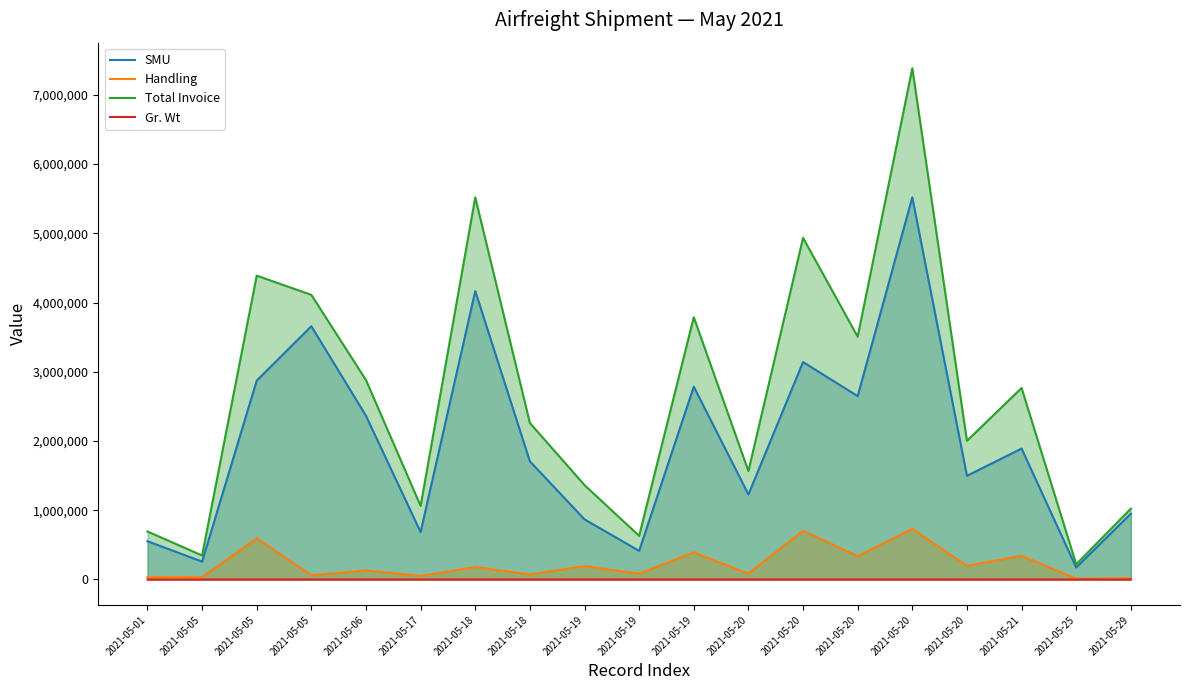

True or false: Handling has more than 0 points higher than both neighbors.

True